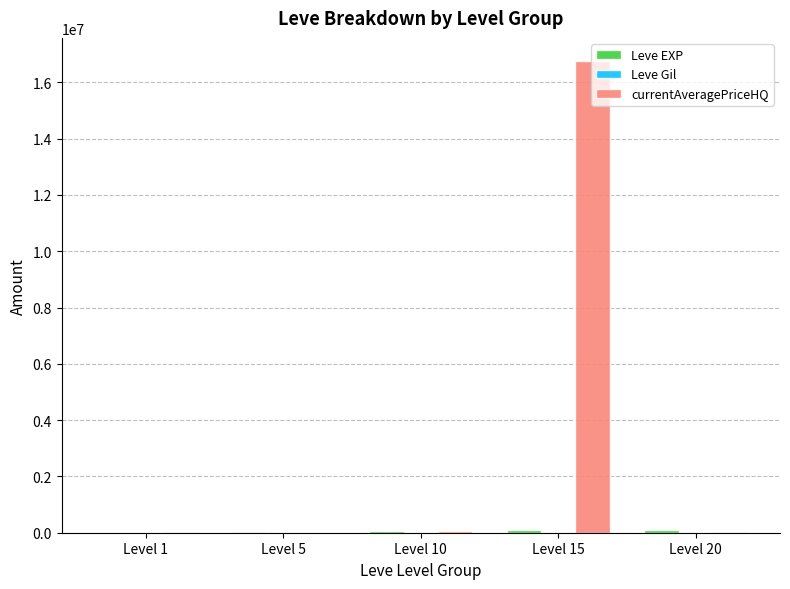

At which category is the sum across all series the highest?

Level 15